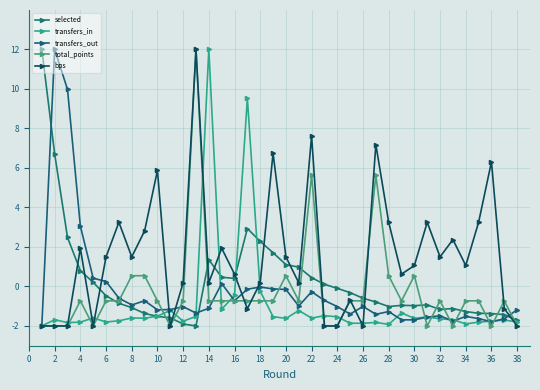

How many lines are shown in the chart?

5